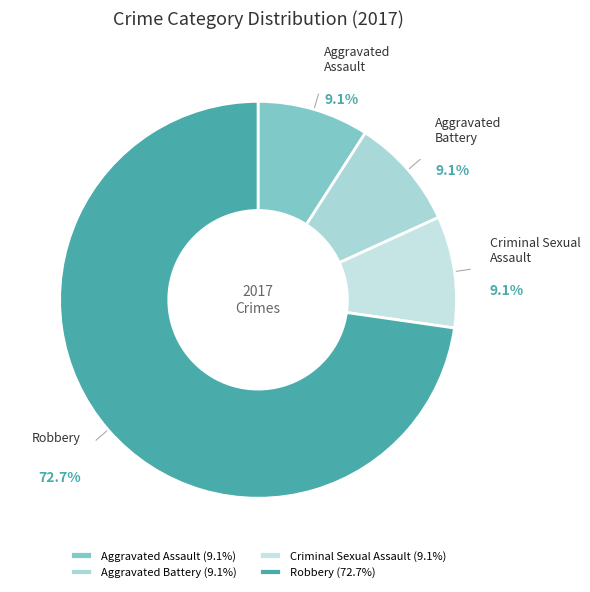

Which slice is the smallest?

Criminal Sexual Assault